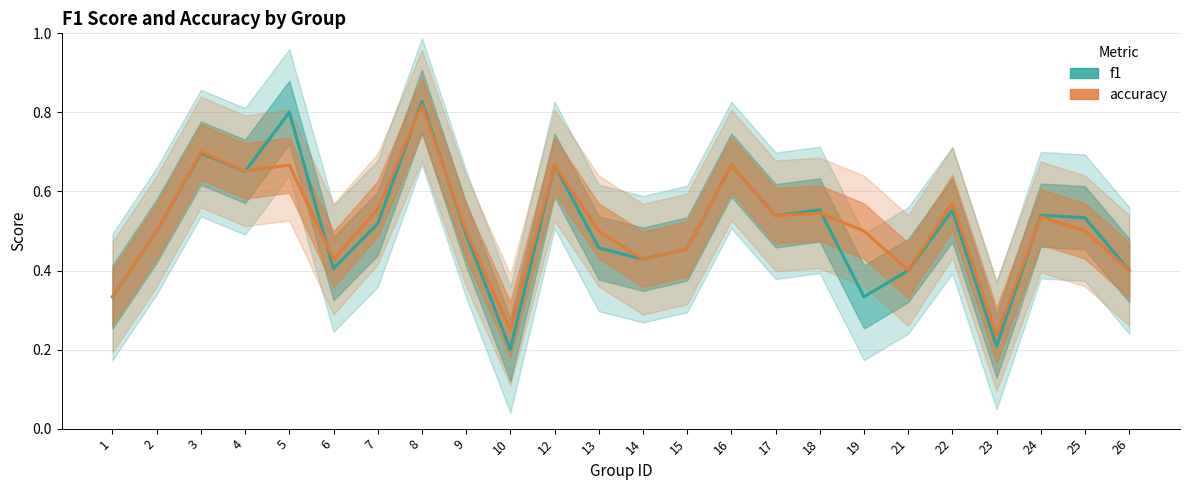

Count the number of data series in this chart.

2